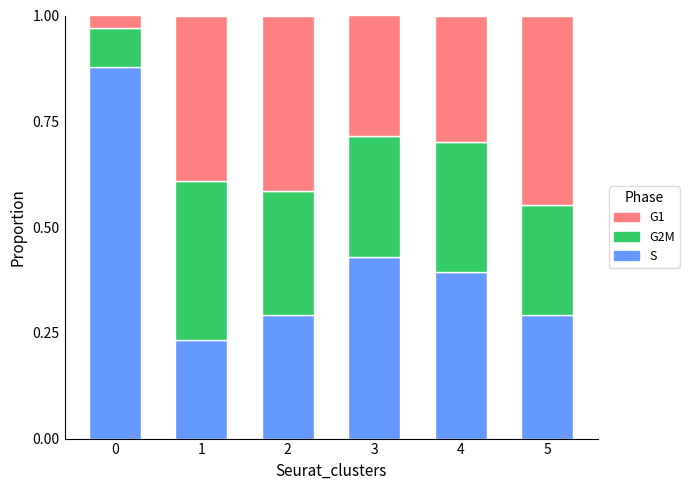

What are all the series names shown in the legend?

G1, G2M, S